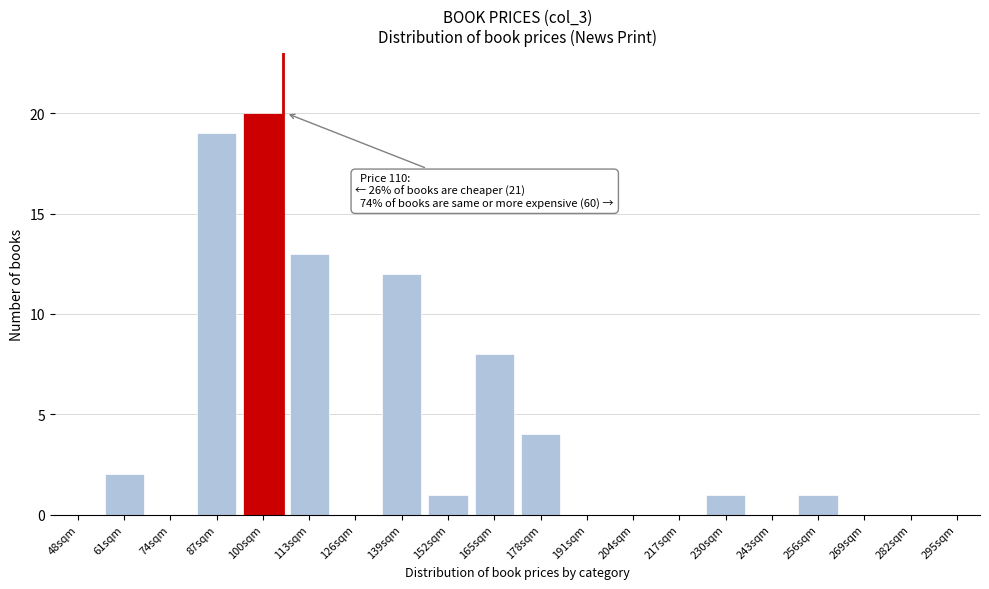

Reading left to right, extract all data points from this chart.

48sqm=0	61sqm=2	74sqm=0	87sqm=19	100sqm=20	113sqm=13	126sqm=0	139sqm=12	152sqm=1	165sqm=8	178sqm=4	191sqm=0	204sqm=0	217sqm=0	230sqm=1	243sqm=0	256sqm=1	269sqm=0	282sqm=0	295sqm=0